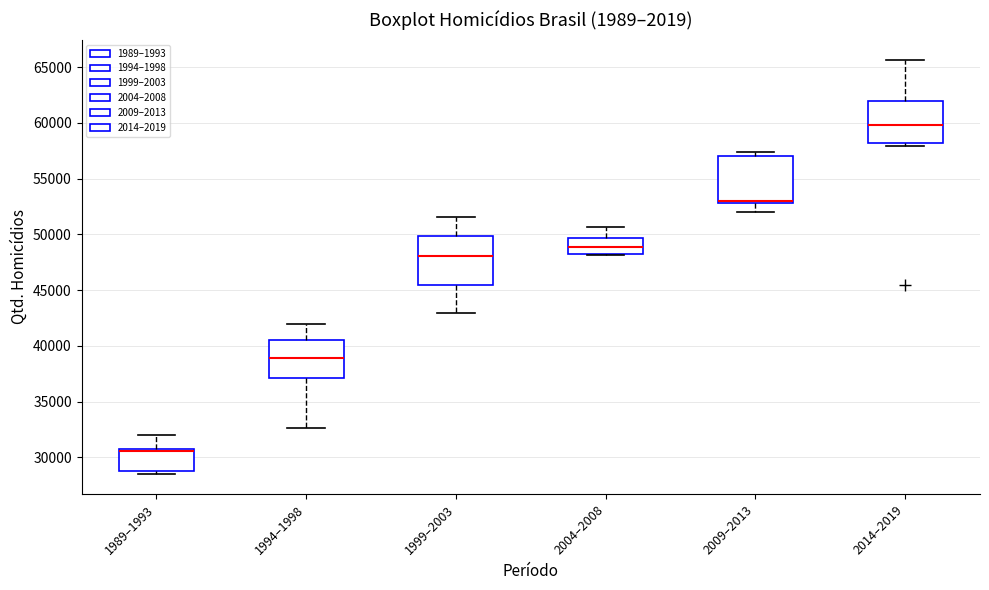

Where is the lower edge of the box for 2014–2019 on the y-axis? The values are not printed on the chart, so give them approximately, as read against the axis.

58000